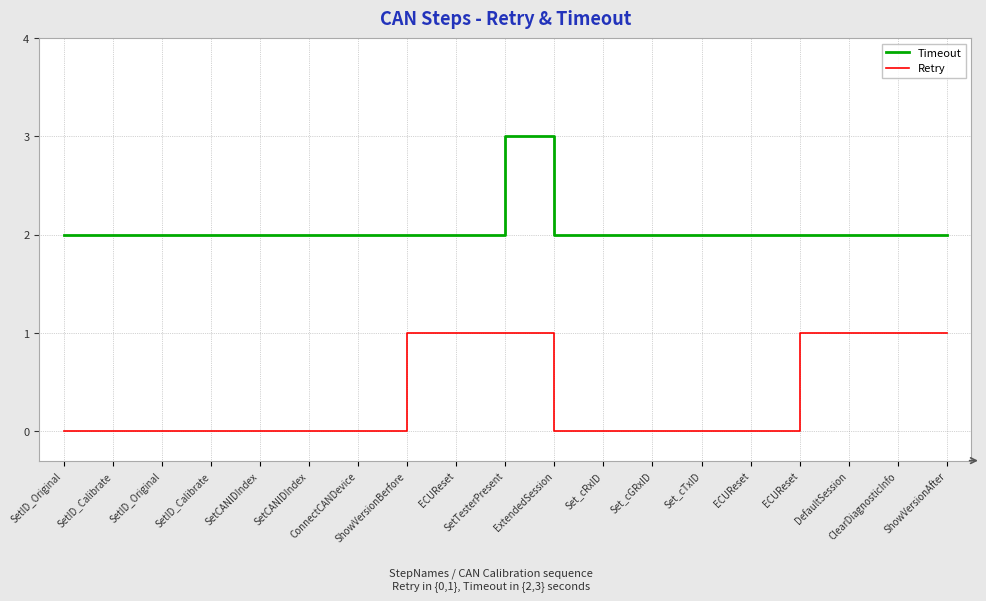

Count the number of categories in the chart.

19